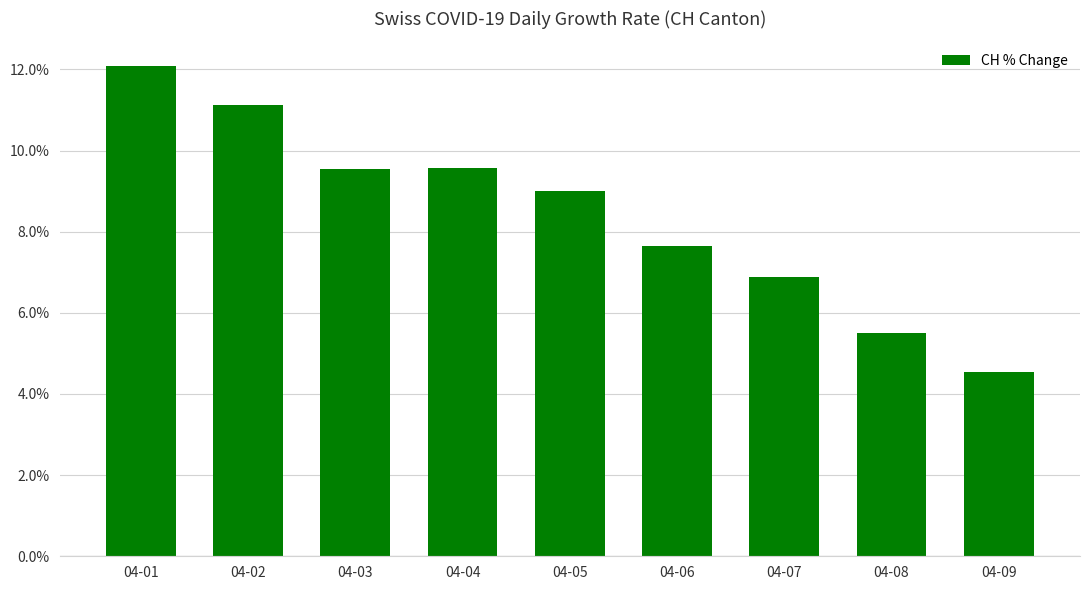

At which label is the value closest to 8?

04-06